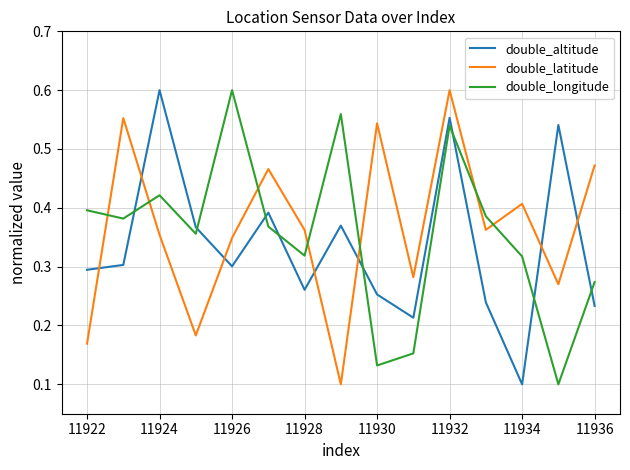

After their last crossing, which series has the higher values: double_altitude or double_longitude?

double_longitude